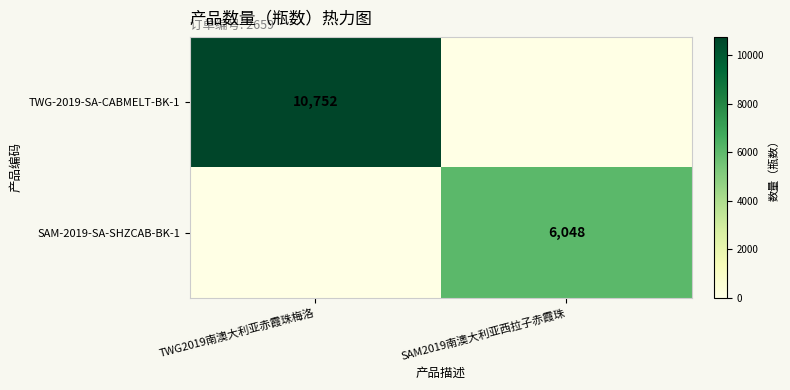

True or false: TWG-2019-SA-CABMELT-BK-1 has a value of 7259 at TWG2019南澳大利亚赤霞珠梅洛.

False